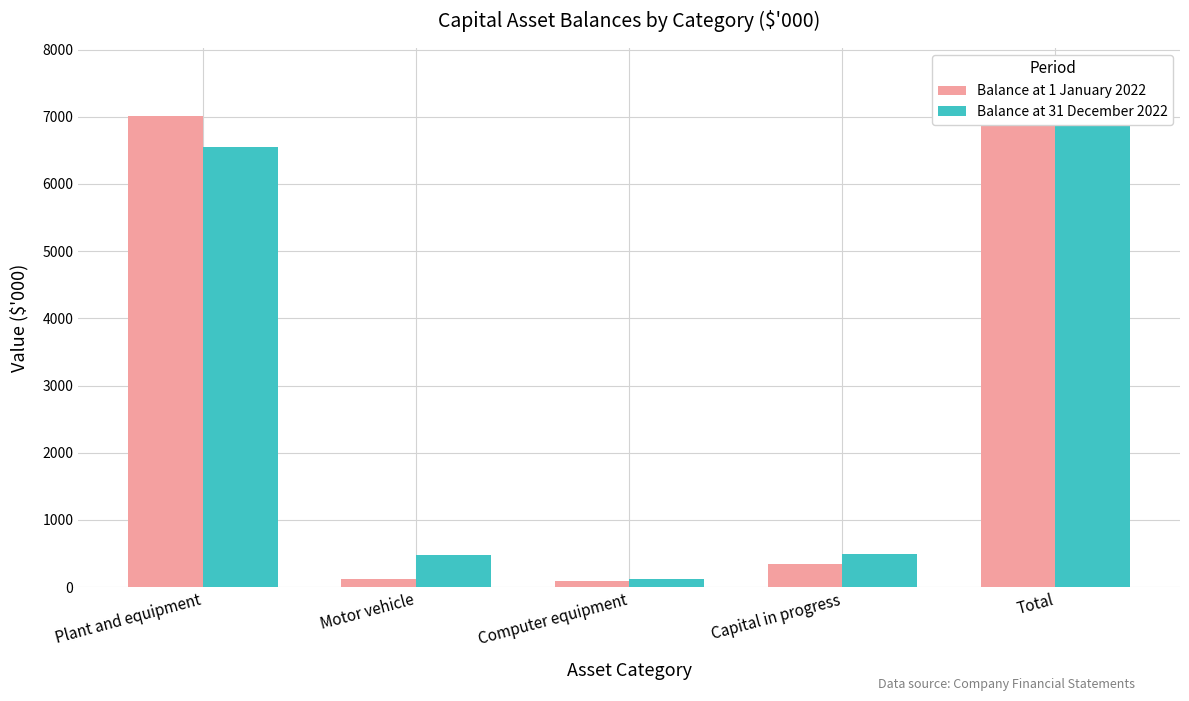

What are all the series names shown in the legend?

Balance at 1 January 2022, Balance at 31 December 2022